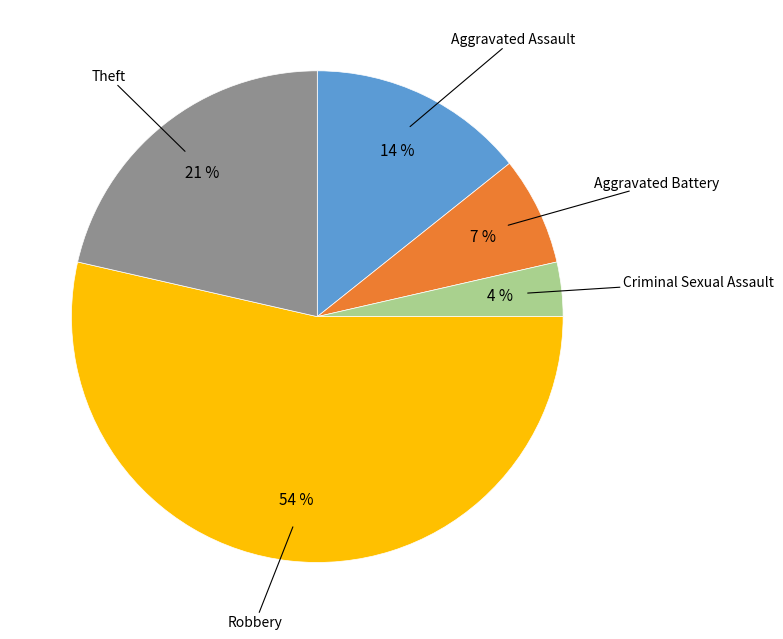

Approximately how many times larger is the value at Theft compared to Aggravated Assault?

1.5